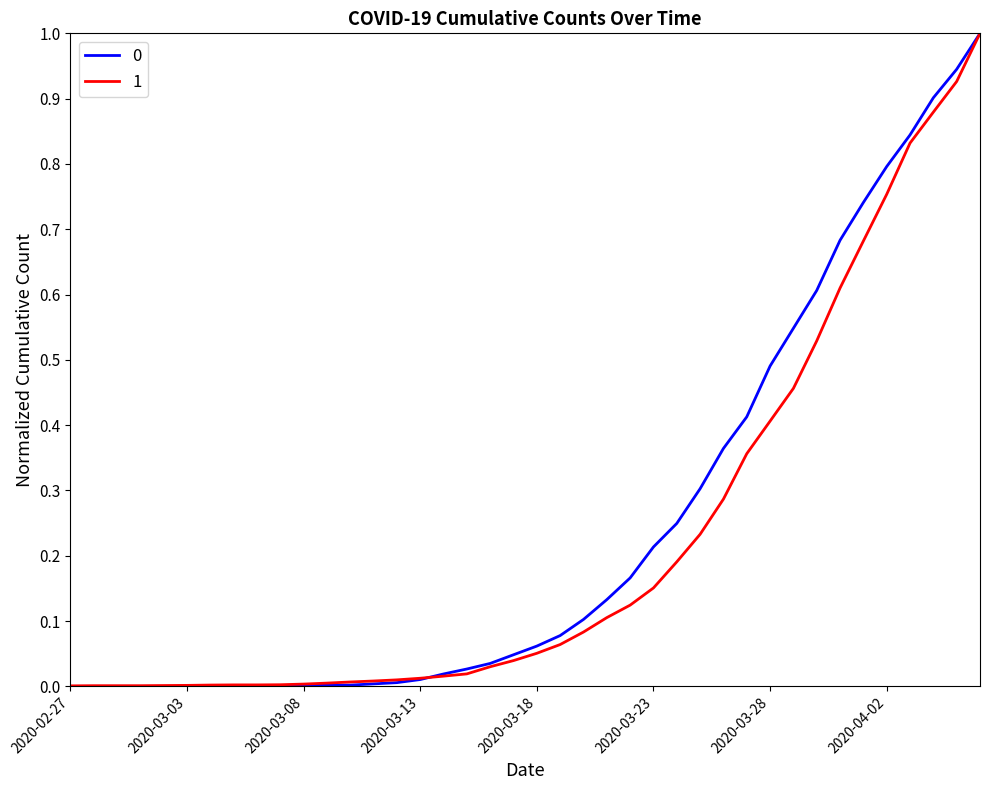

What is the maximum value for 1?

1.0